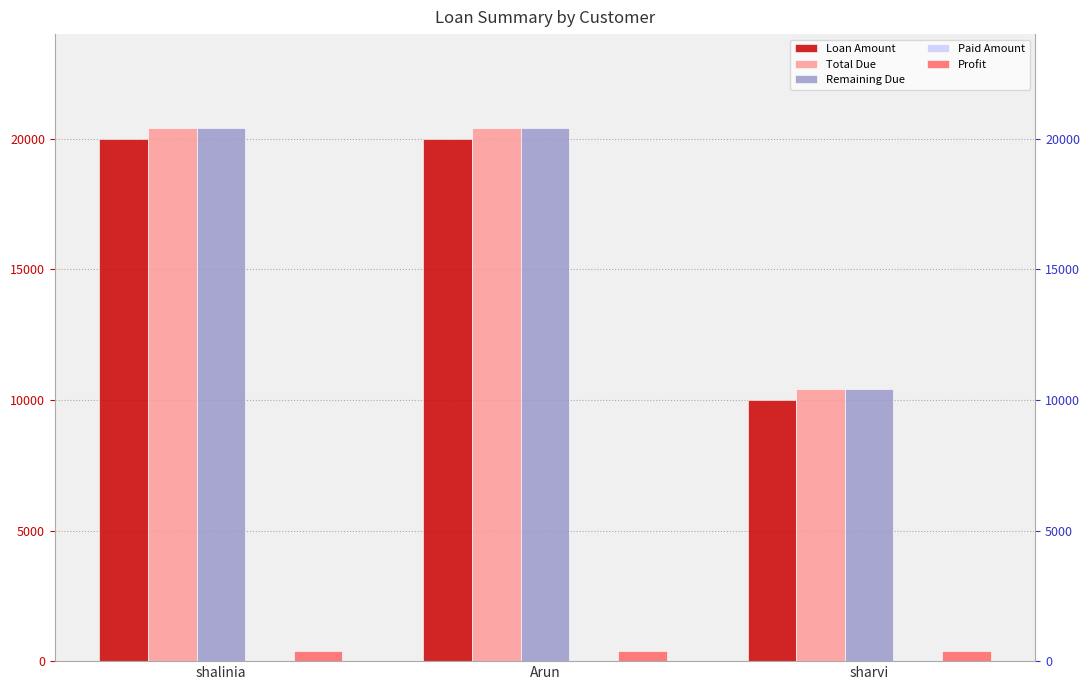

Which series has the largest total across all categories?

Total Due